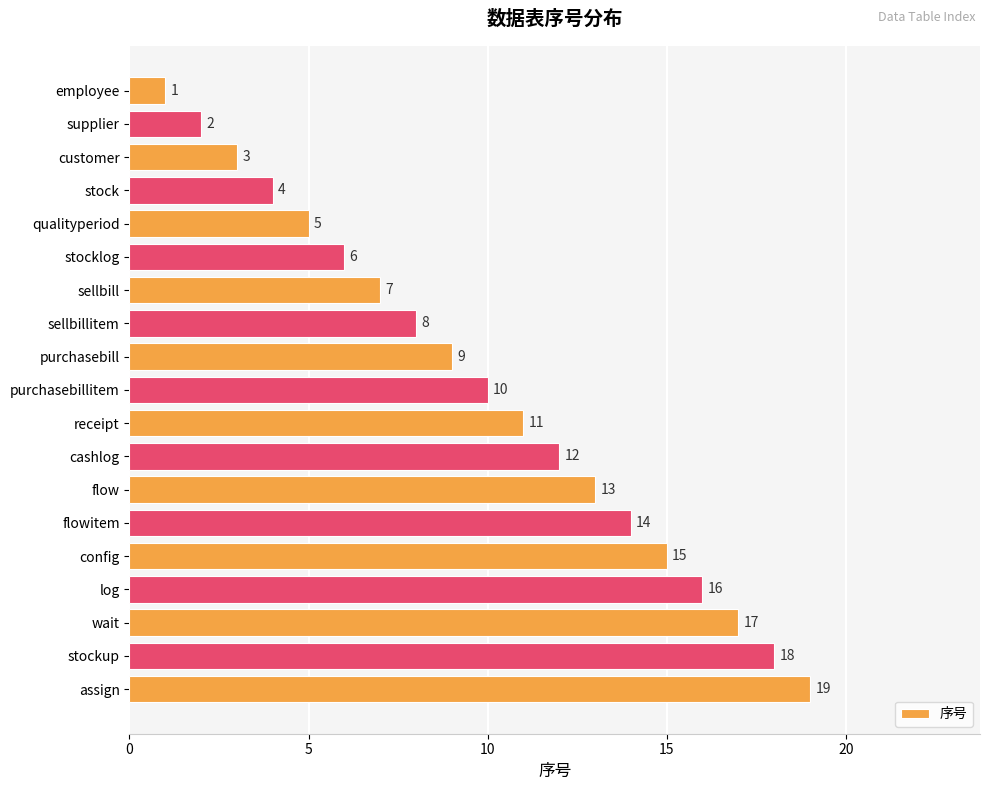

Between customer and flowitem, which is larger?

flowitem